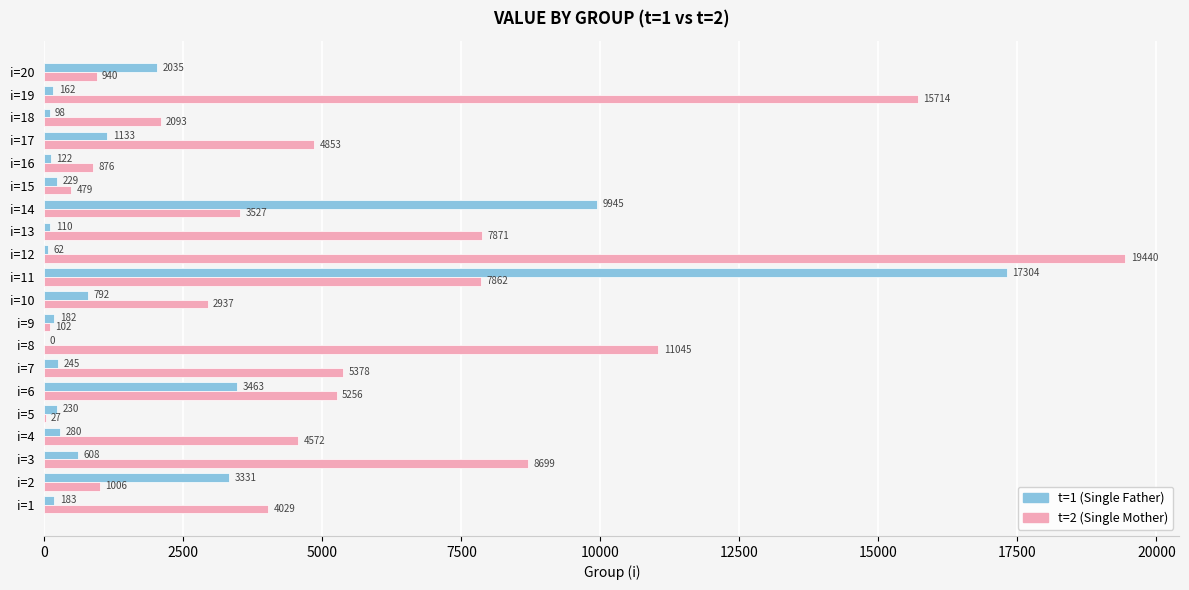

What is the maximum value shown in the chart?

19439.7